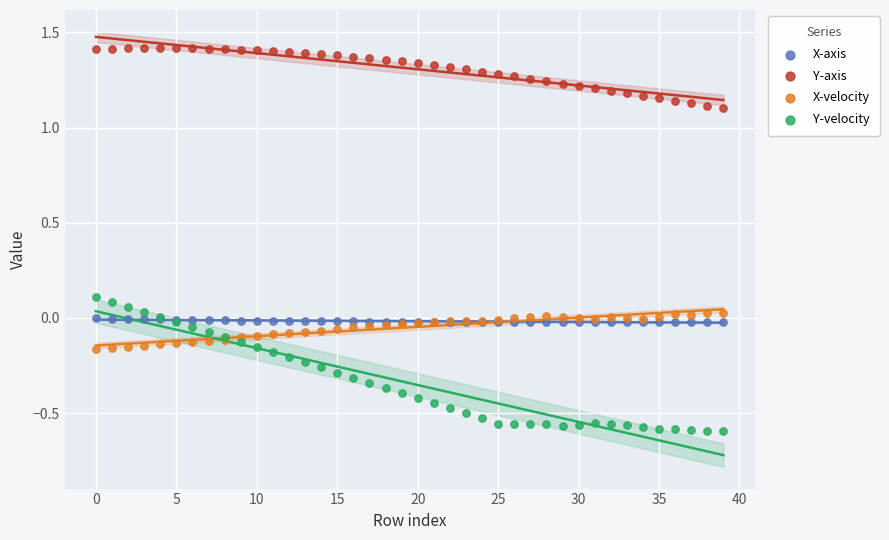

What are all the series names shown in the legend?

X-axis, Y-axis, X-velocity, Y-velocity